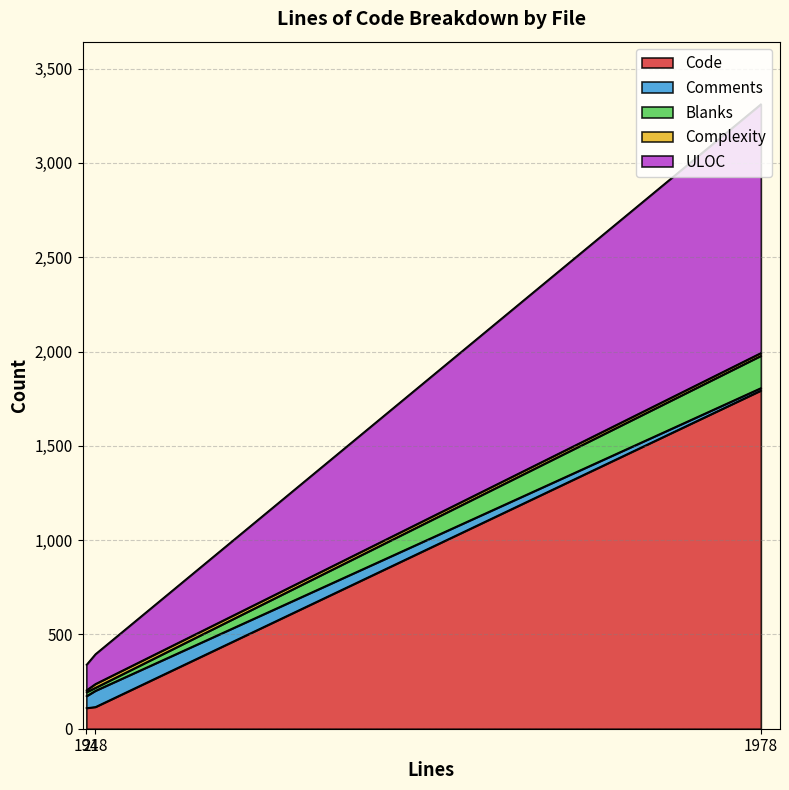

What is the maximum value for Code?

1794